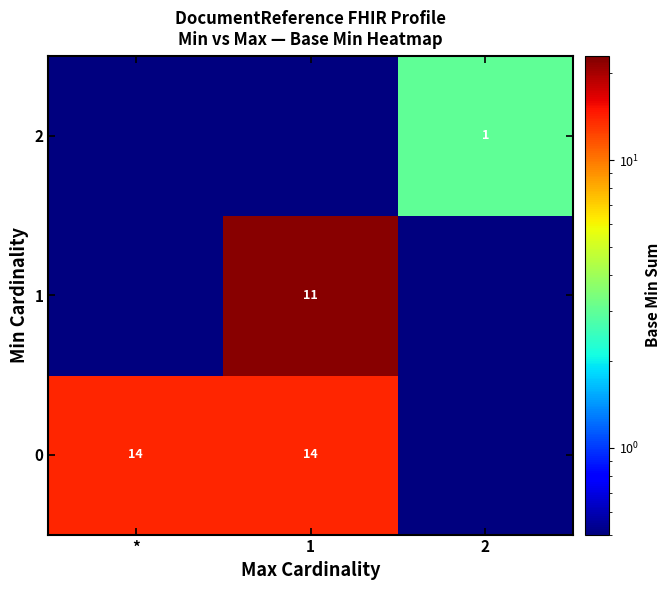

The 0 series shows 14.0 at *. True or false?

True